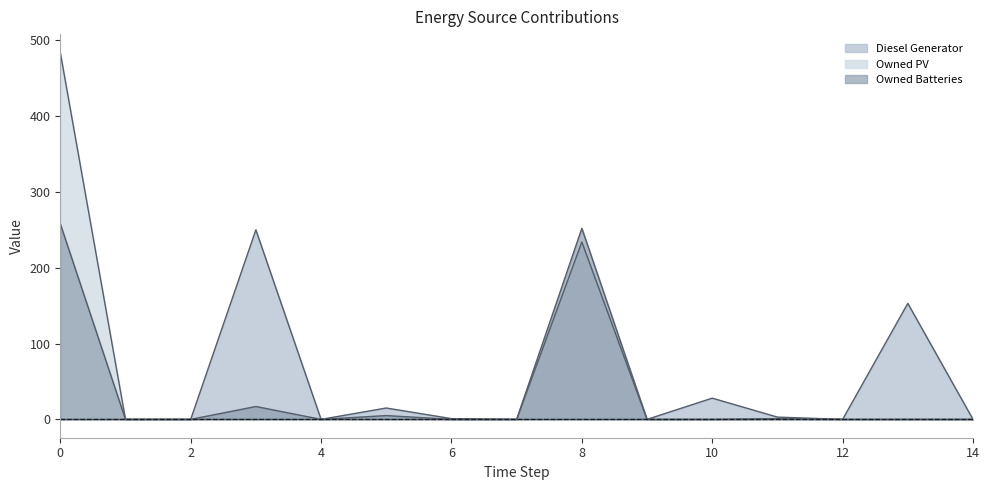

True or false: Owned PV has a value of 228 at 7.

False